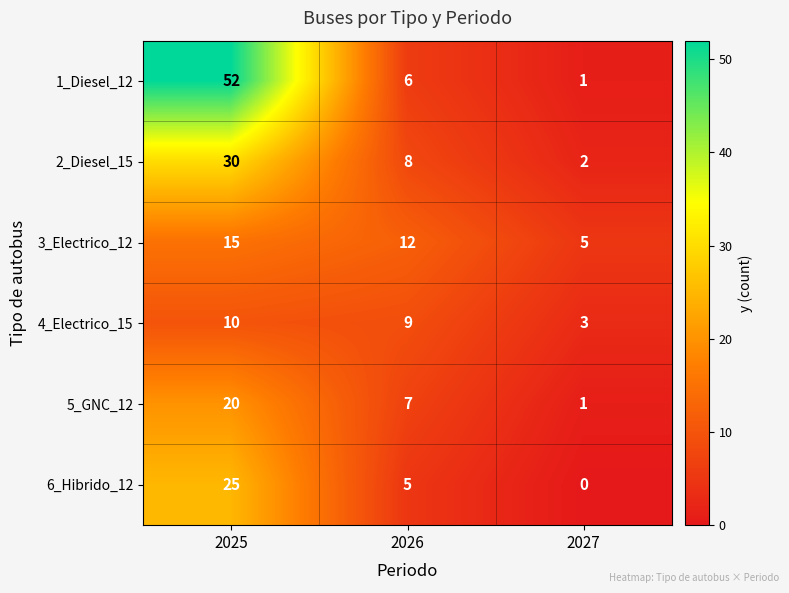

Reading right to left, transcribe all the data shown in this chart.

1_Diesel_12: 2027=1	2026=6	2025=52
2_Diesel_15: 2027=2	2026=8	2025=30
3_Electrico_12: 2027=5	2026=12	2025=15
4_Electrico_15: 2027=3	2026=9	2025=10
5_GNC_12: 2027=1	2026=7	2025=20
6_Hibrido_12: 2027=0	2026=5	2025=25